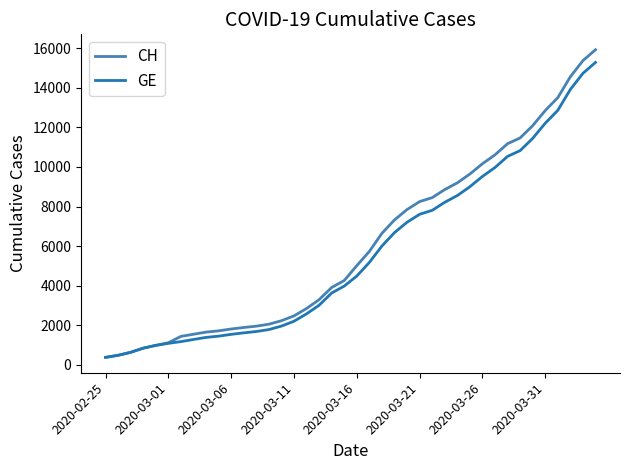

What is the lowest value of the GE series?

375